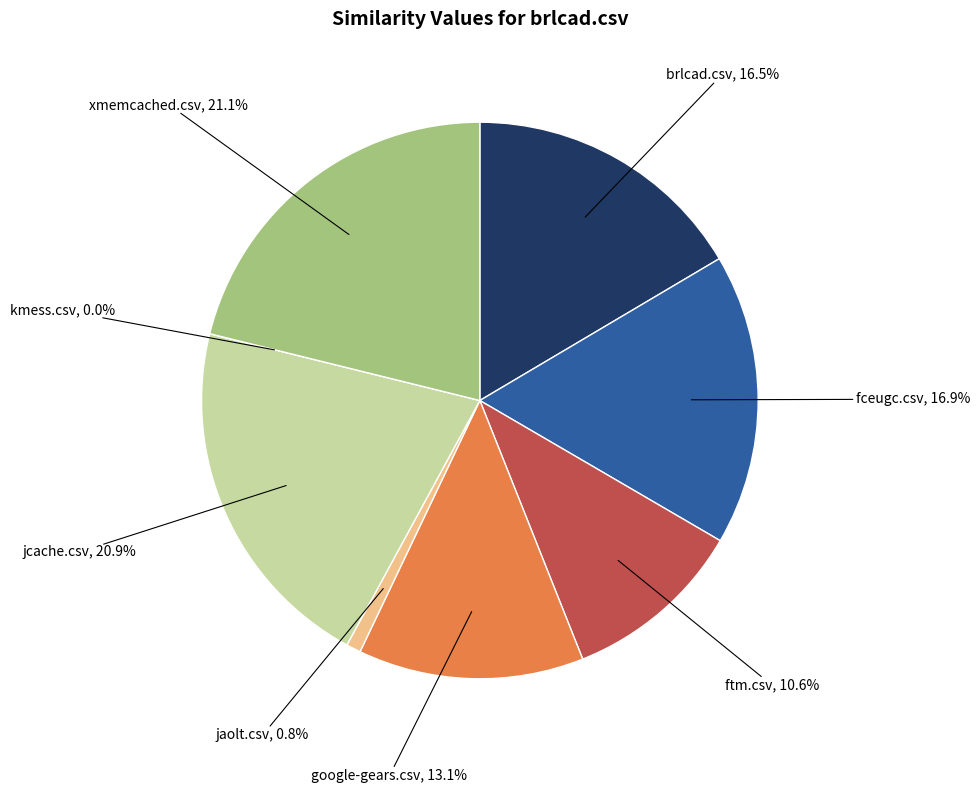

Count the number of slices in the pie.

8